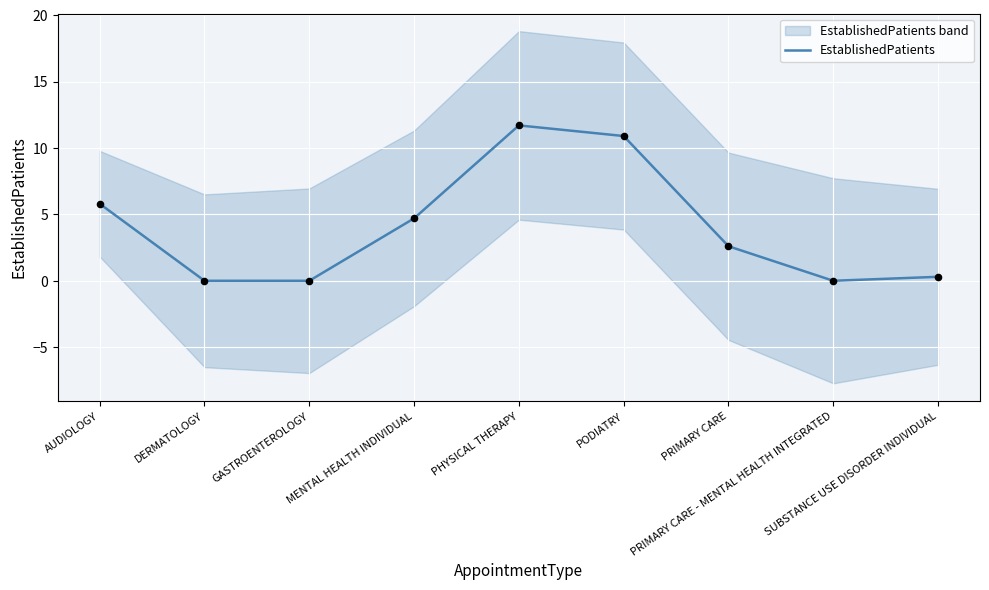

What is the change in value from GASTROENTEROLOGY to MENTAL HEALTH INDIVIDUAL?

+4.7